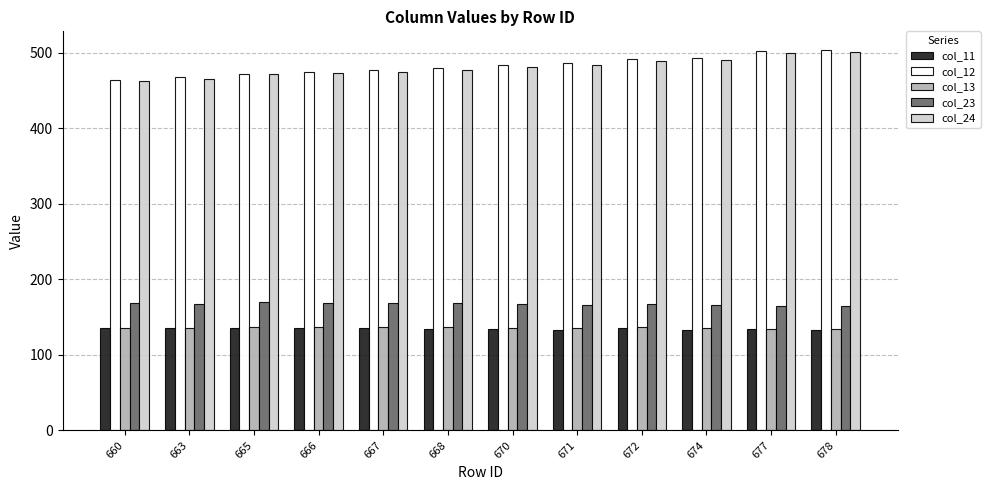

At how many categories does at least one series exceed 199?

12